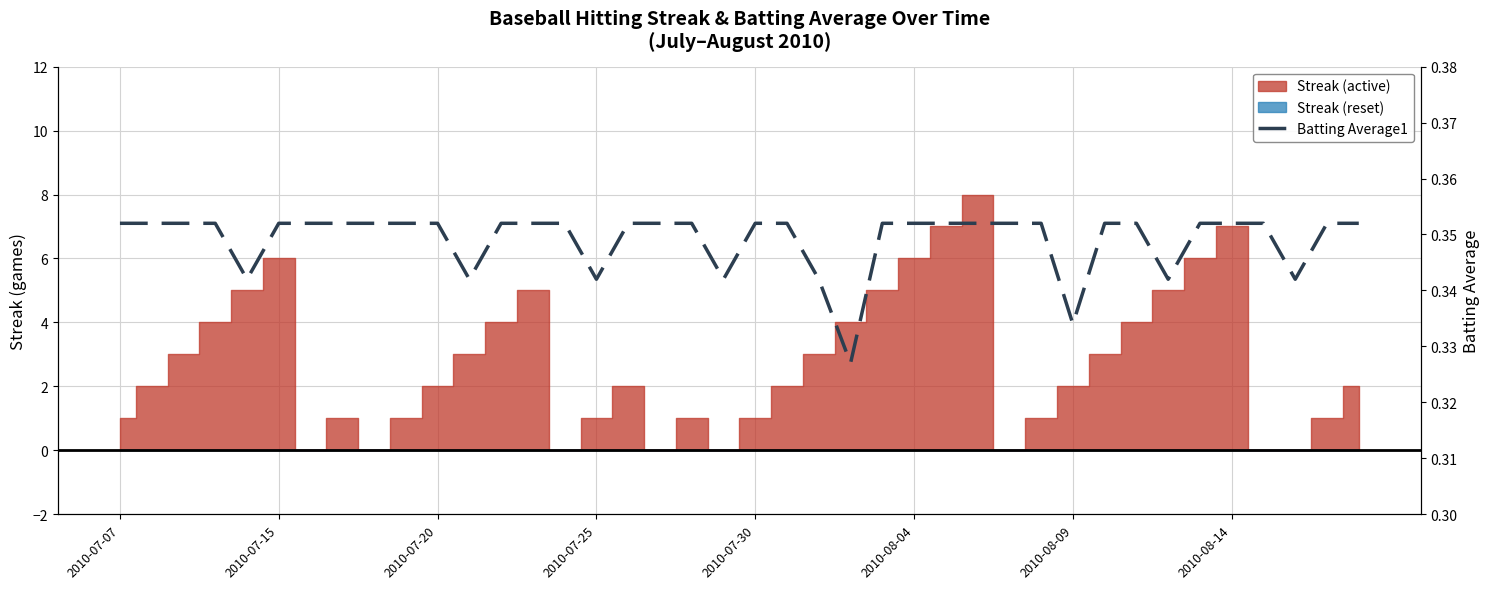

Count the values in the range 0 to 1.

40